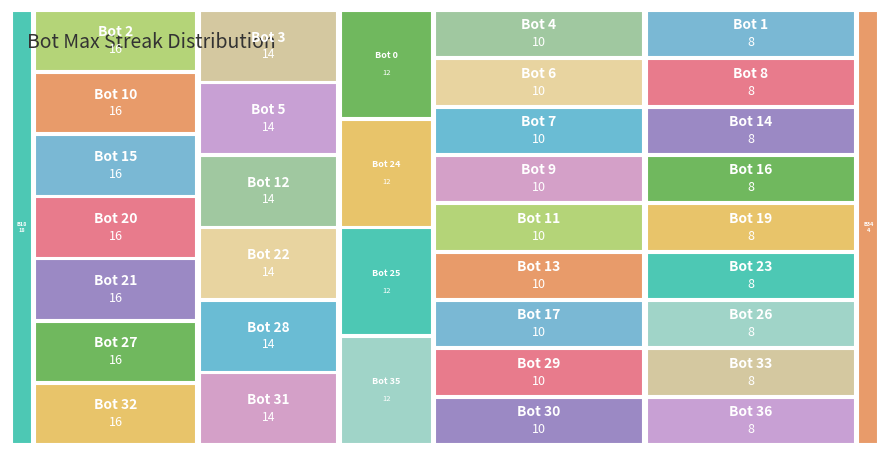

Reading right to left, what are all the values shown in this chart?

34=4	1=8	8=8	14=8	16=8	19=8	23=8	26=8	33=8	36=8	4=10	6=10	7=10	9=10	11=10	13=10	17=10	29=10	30=10	0=12	24=12	25=12	35=12	3=14	5=14	12=14	22=14	28=14	31=14	2=16	10=16	15=16	20=16	21=16	27=16	32=16	18=18